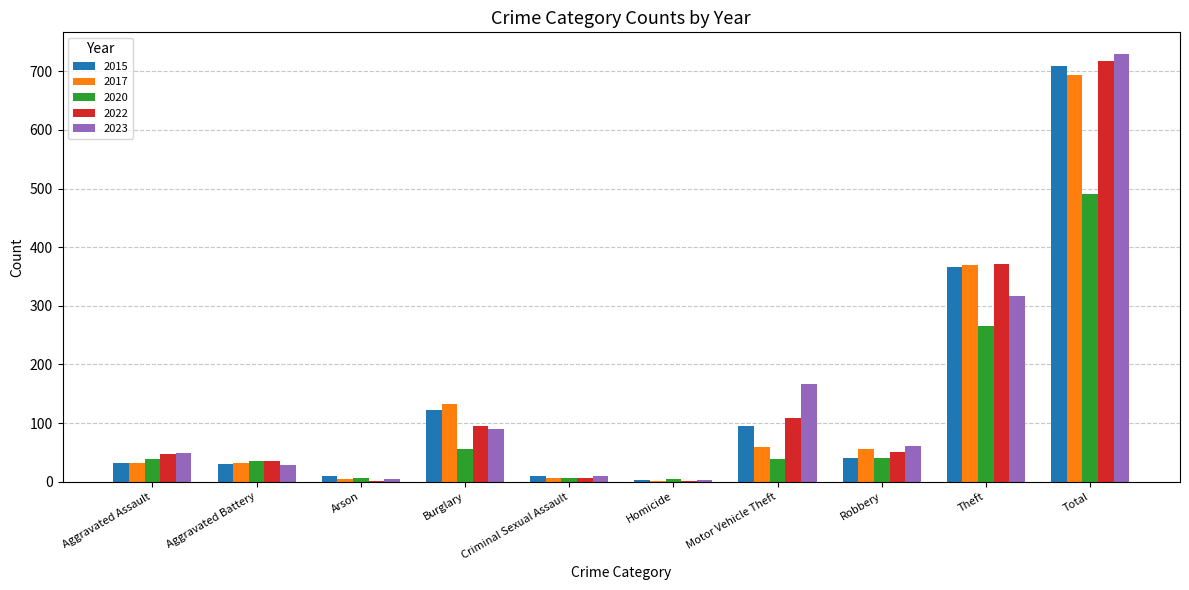

How many categories are shown in the chart?

10